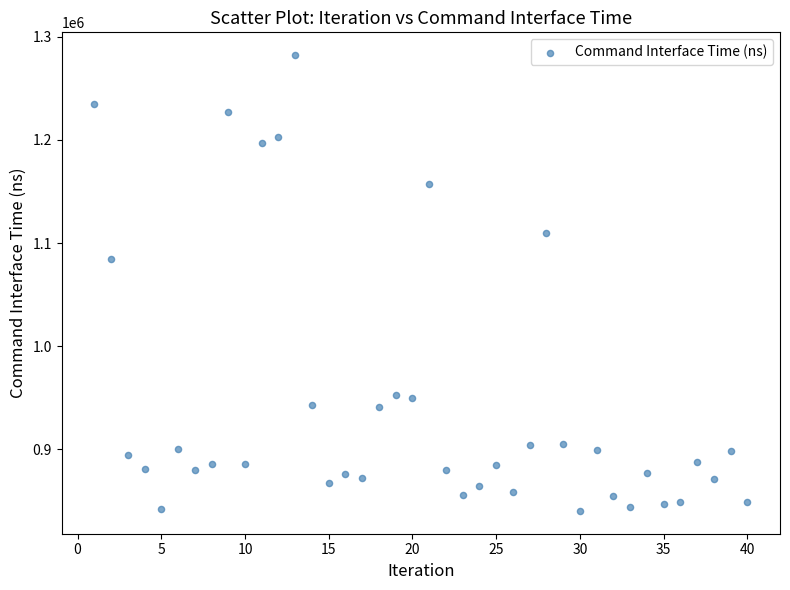

What Y value in the scatter plot is closest to 1061300?

1084300